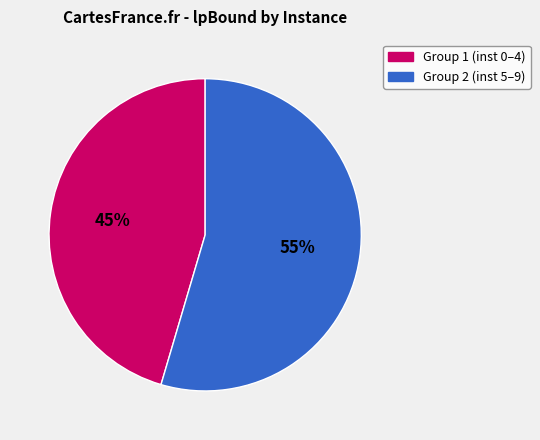

To the nearest percent, what is the average slice percentage?

50%